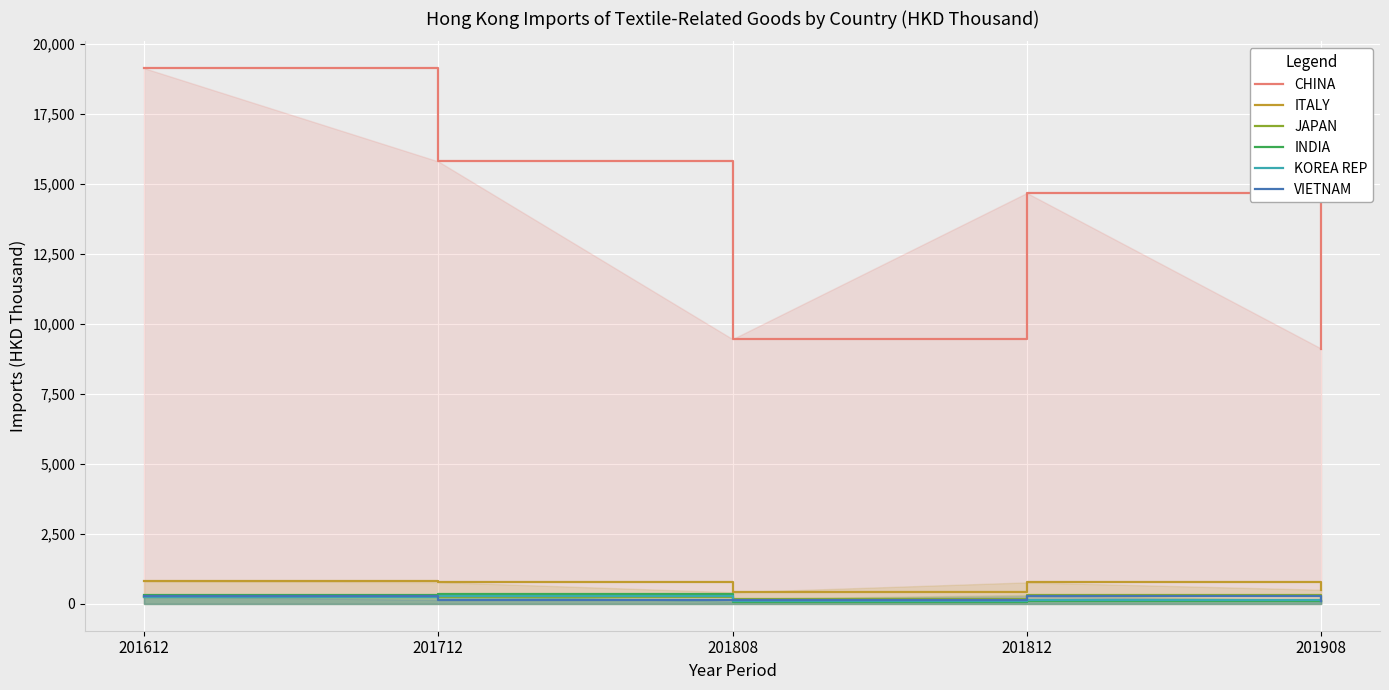

True or false: CHINA and VIETNAM cross at least once.

False